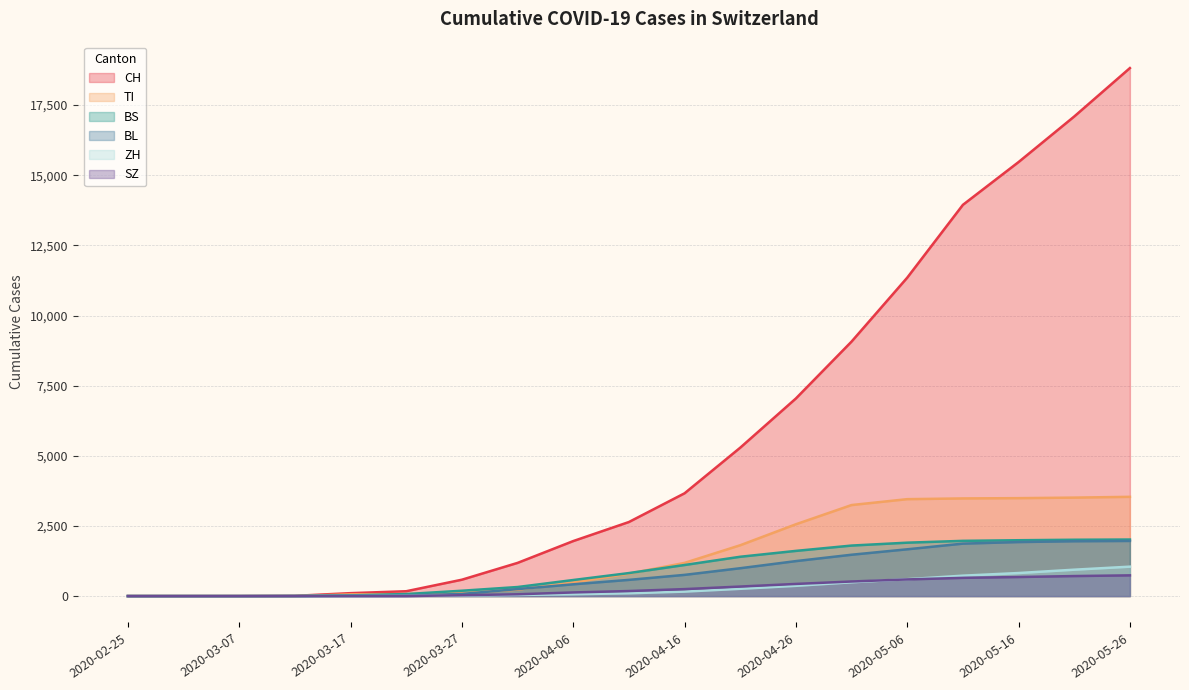

True or false: BL and CH intersect in this chart.

False